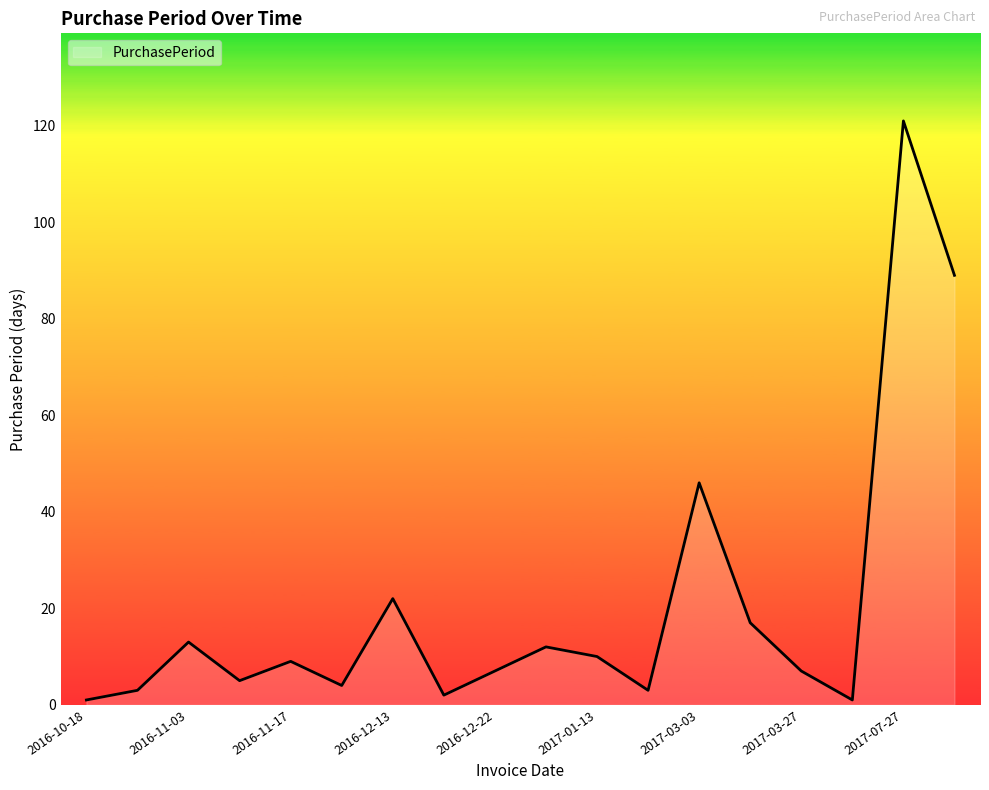

What is the greatest value displayed?

121